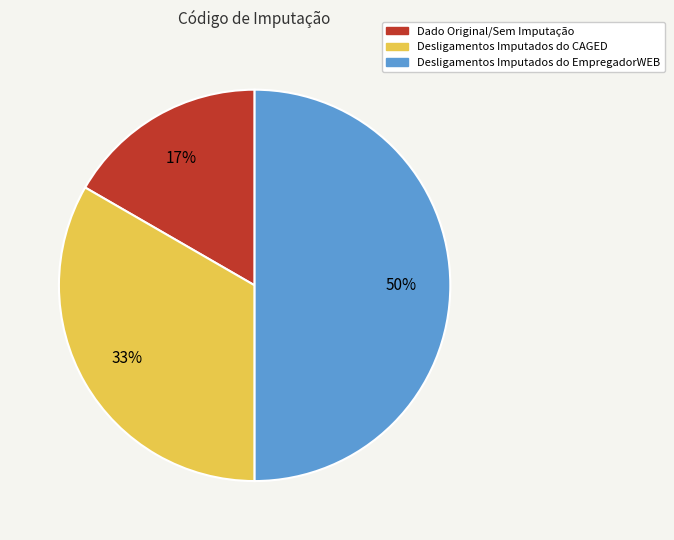

Rank the categories by value from lowest to highest.

Dado Original/Sem Imputação, Desligamentos Imputados do CAGED, Desligamentos Imputados do EmpregadorWEB